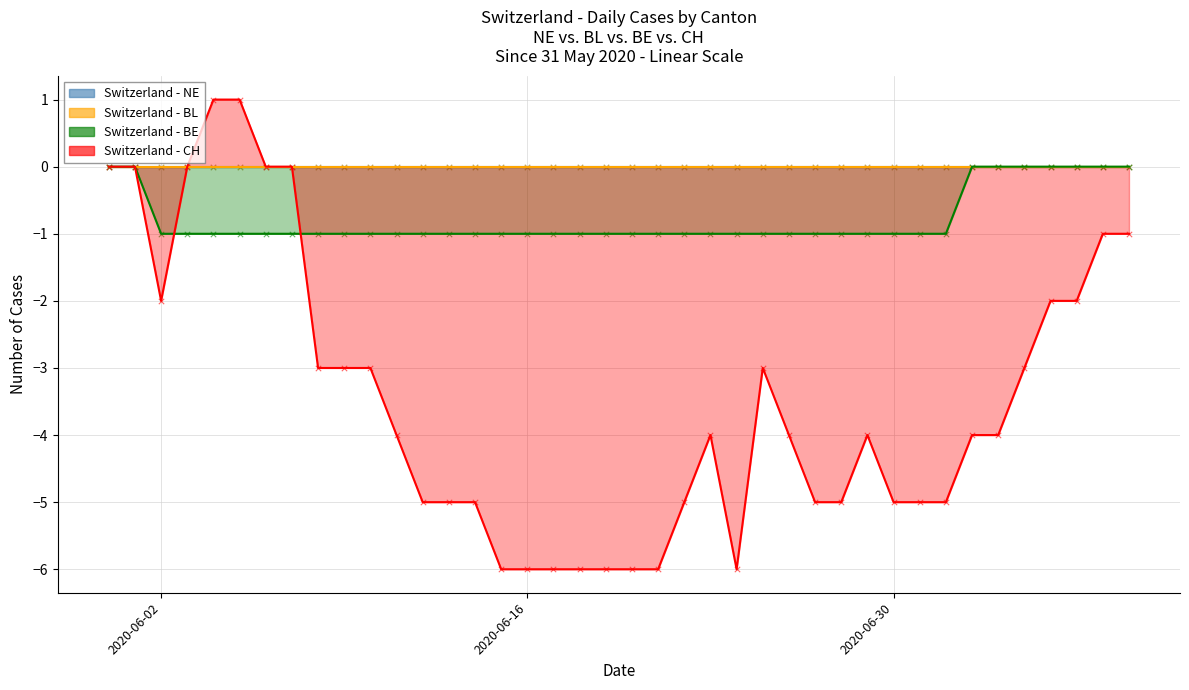

Is the value of CH at 2020-06-28 greater than the value of BE at 2020-06-01?

No